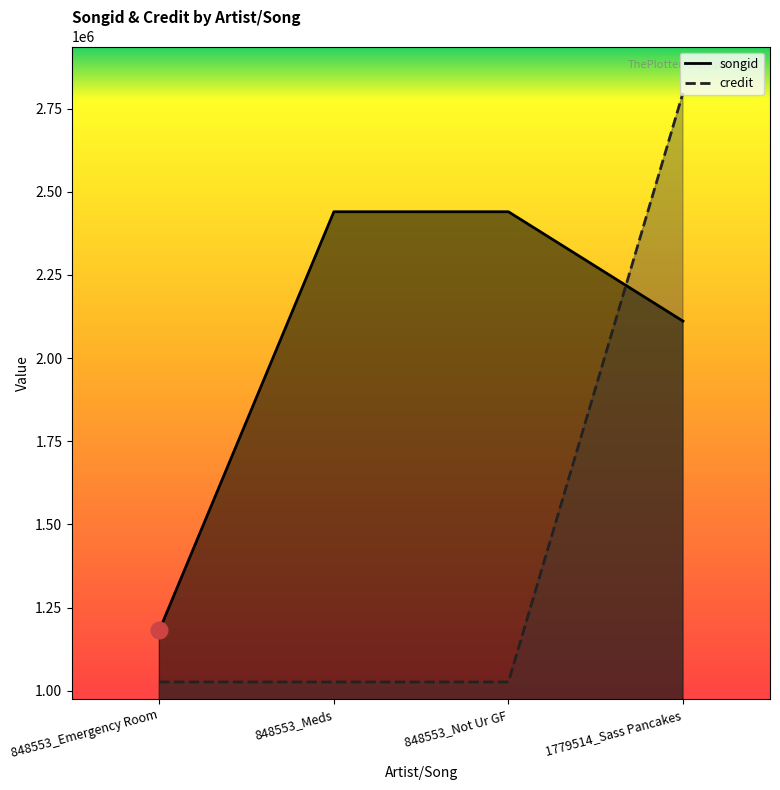

Reading right to left, list all the values displayed in this chart.

songid: 2111258	2440102	2440078	1181218
credit: 2797154	1026017	1026017	1026017